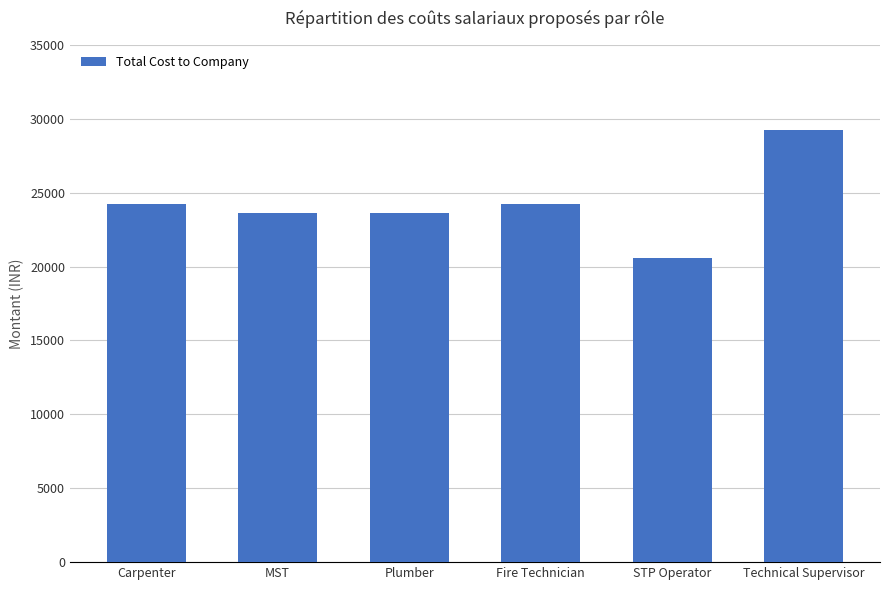

What is the label of the 6th bar from the left?

Technical Supervisor